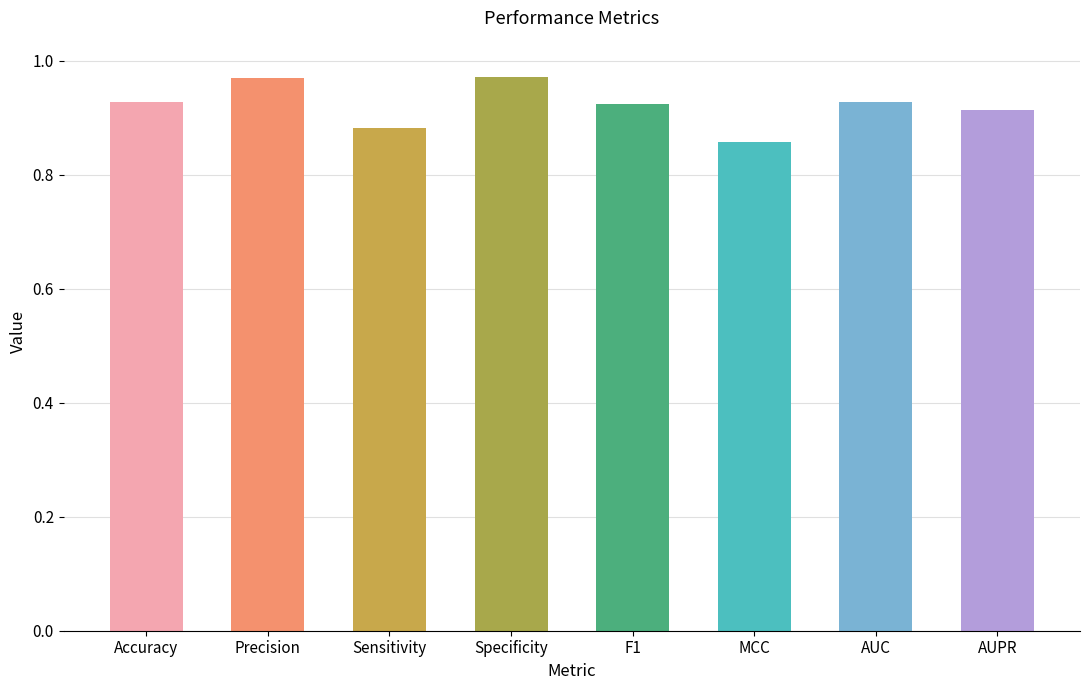

Are the bars grouped side by side (vs. stacked)?

No